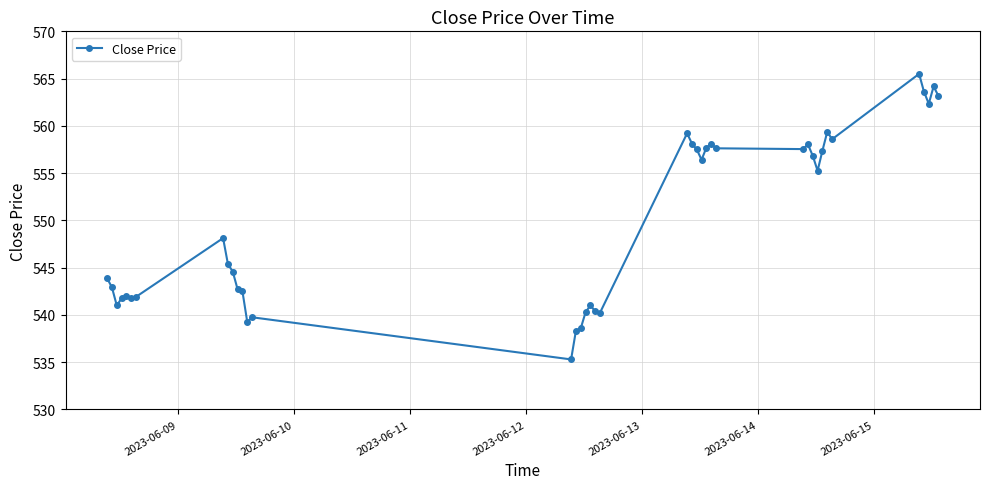

What is the value of the 3rd point from the left?

541.0